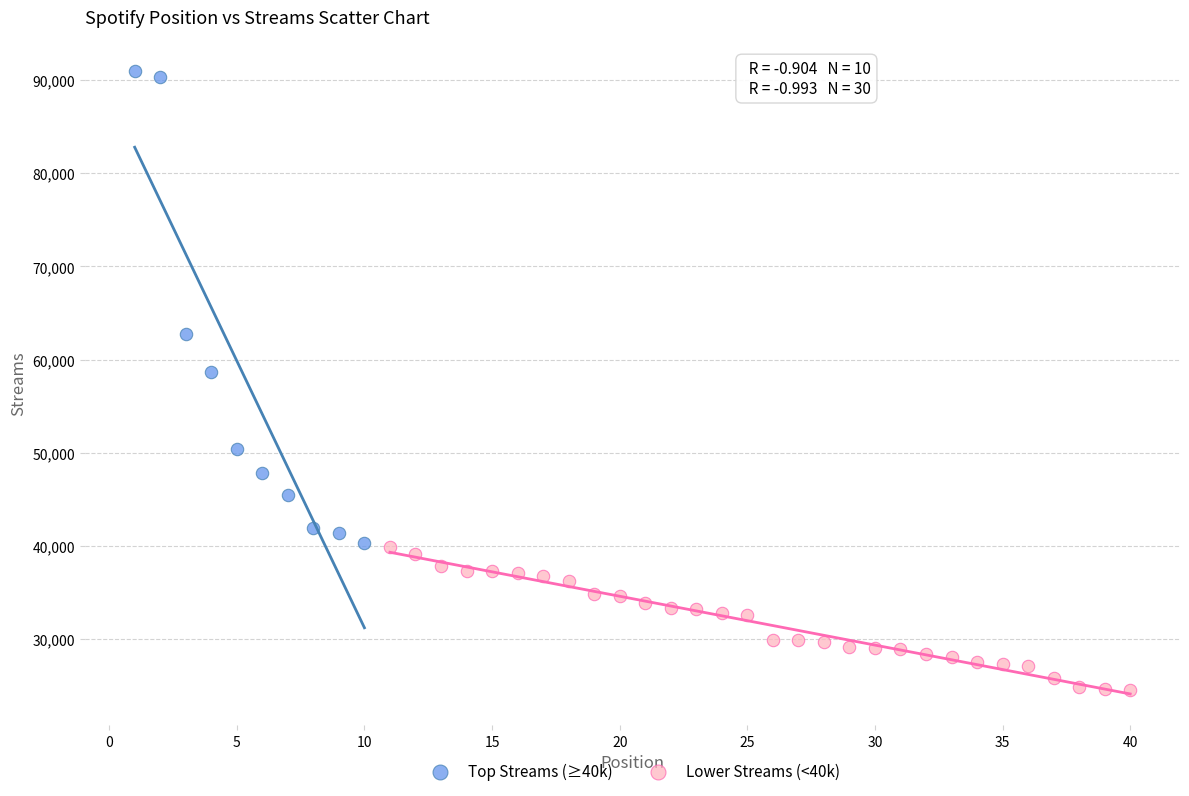

What are all the series names shown in the legend?

Top Streams (≥40k), Lower Streams (<40k)